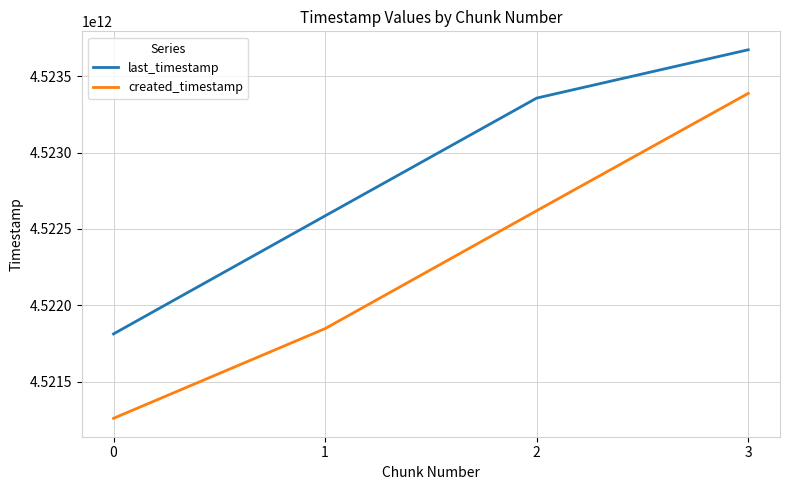

Read the last_timestamp value at 3.

4523673341786